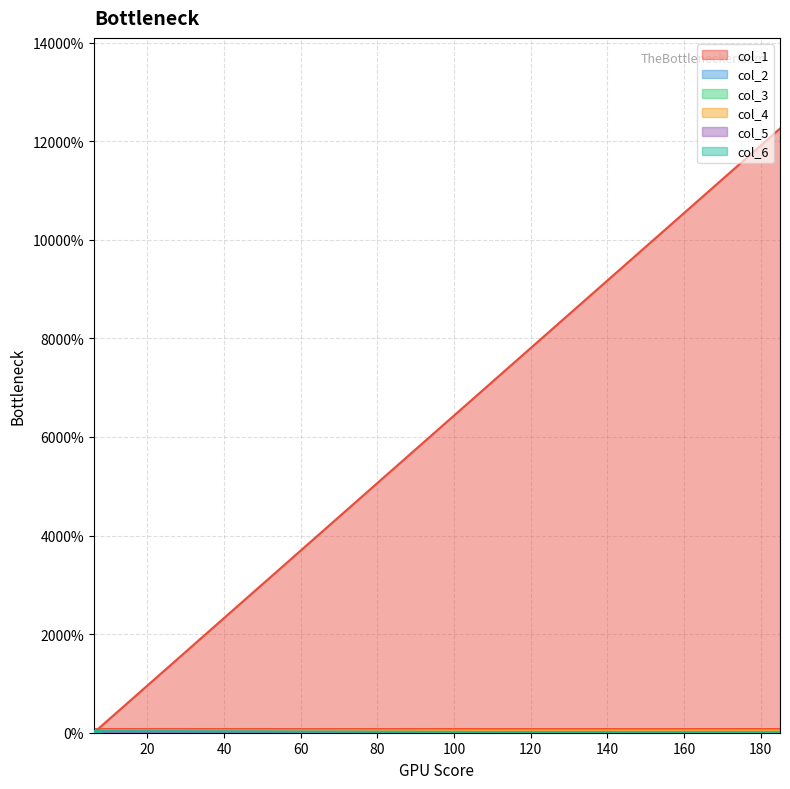

Rank the series at 7 from lowest to highest value.

col_1, col_4, col_5, col_6, col_2, col_3